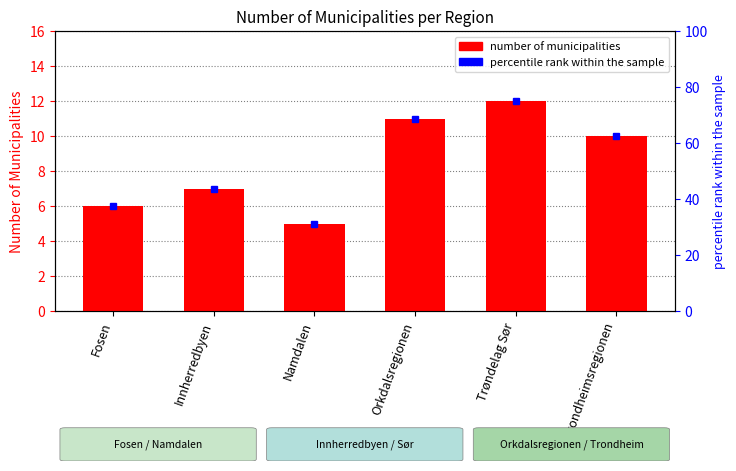

Reading left to right, transcribe all the data shown in this chart.

6	7	5	11	12	10